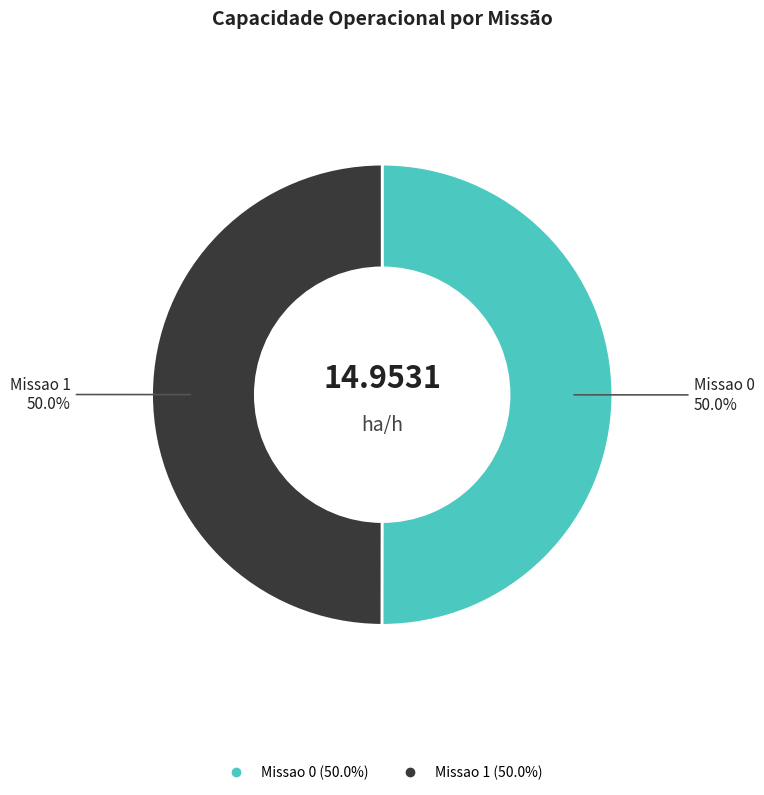

What is the ratio of the value at Missao 0 to the value at Missao 1?

1.0